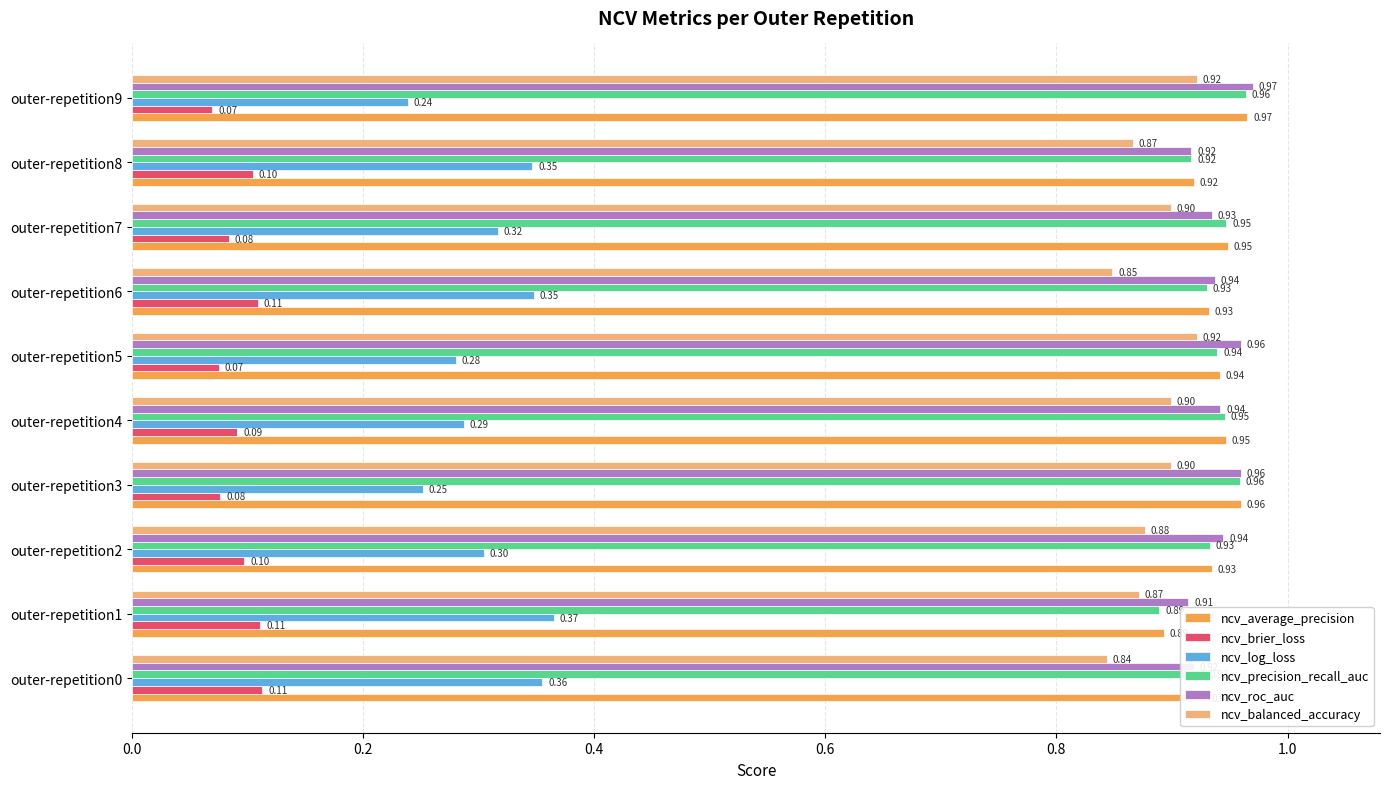

Is the value of ncv_brier_loss at outer-repetition2 greater than the value of ncv_precision_recall_auc at outer-repetition4?

No